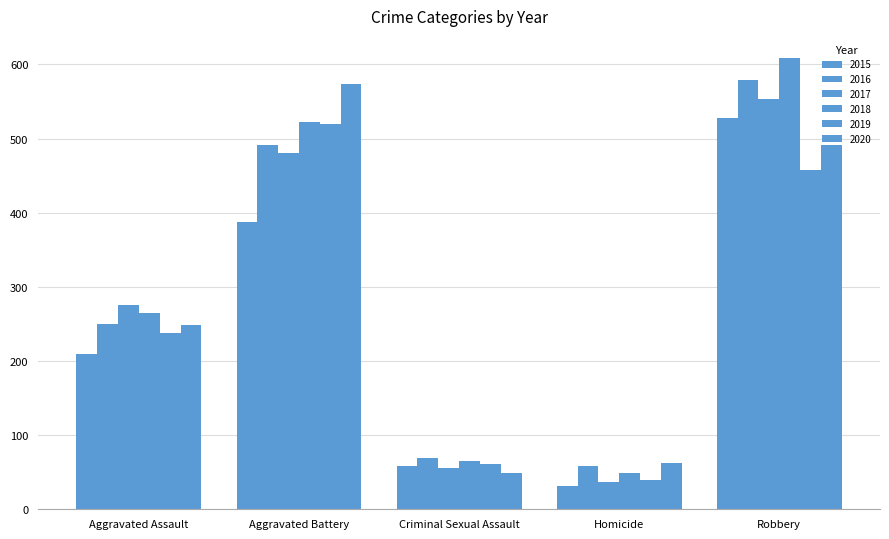

What value does the 2019 series have at Homicide?

40